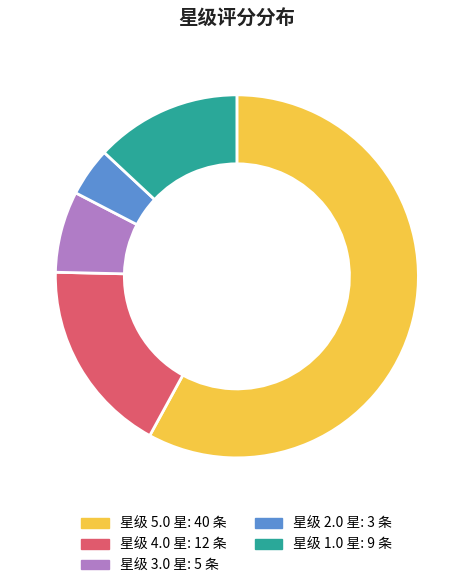

How many segments does this pie chart have?

5